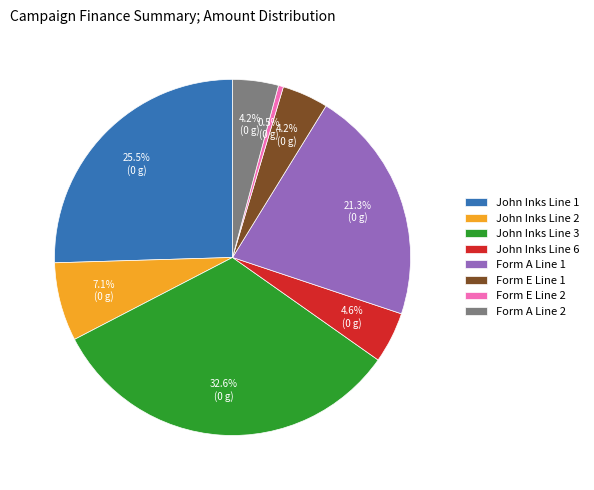

Is Form A Line 1 the majority of the pie?

No